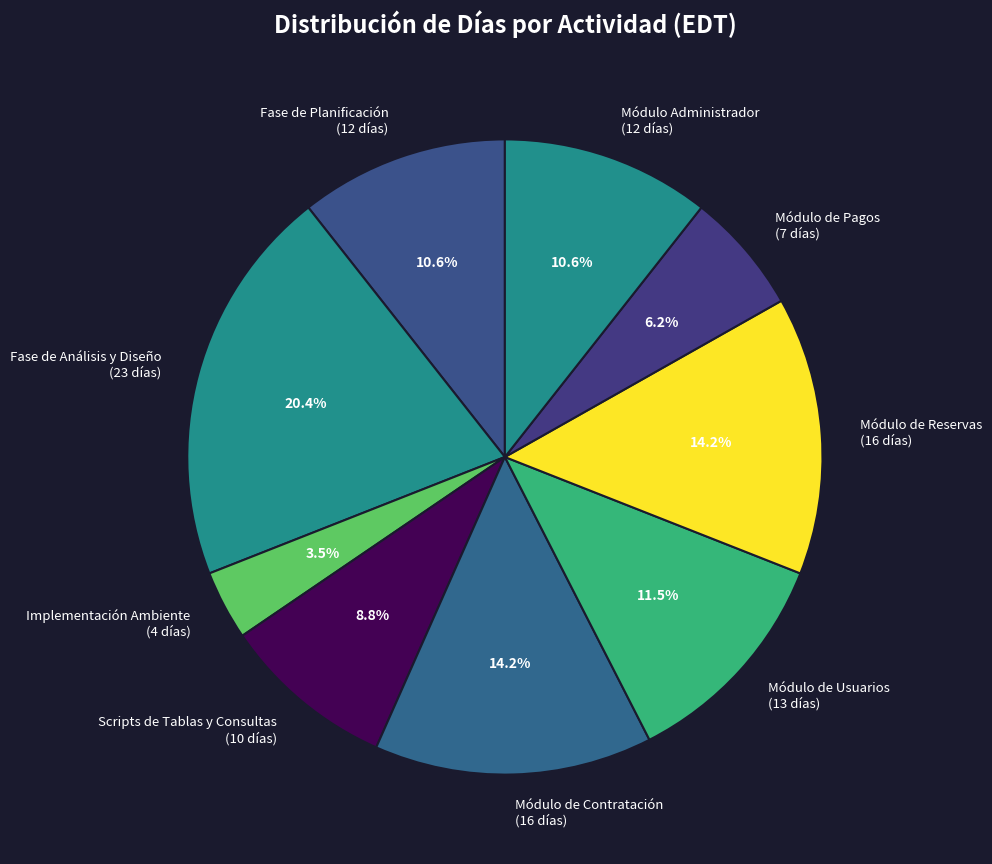

Which has a higher value, Módulo de Usuarios (13 días) or Módulo Administrador (12 días)?

Módulo de Usuarios (13 días)